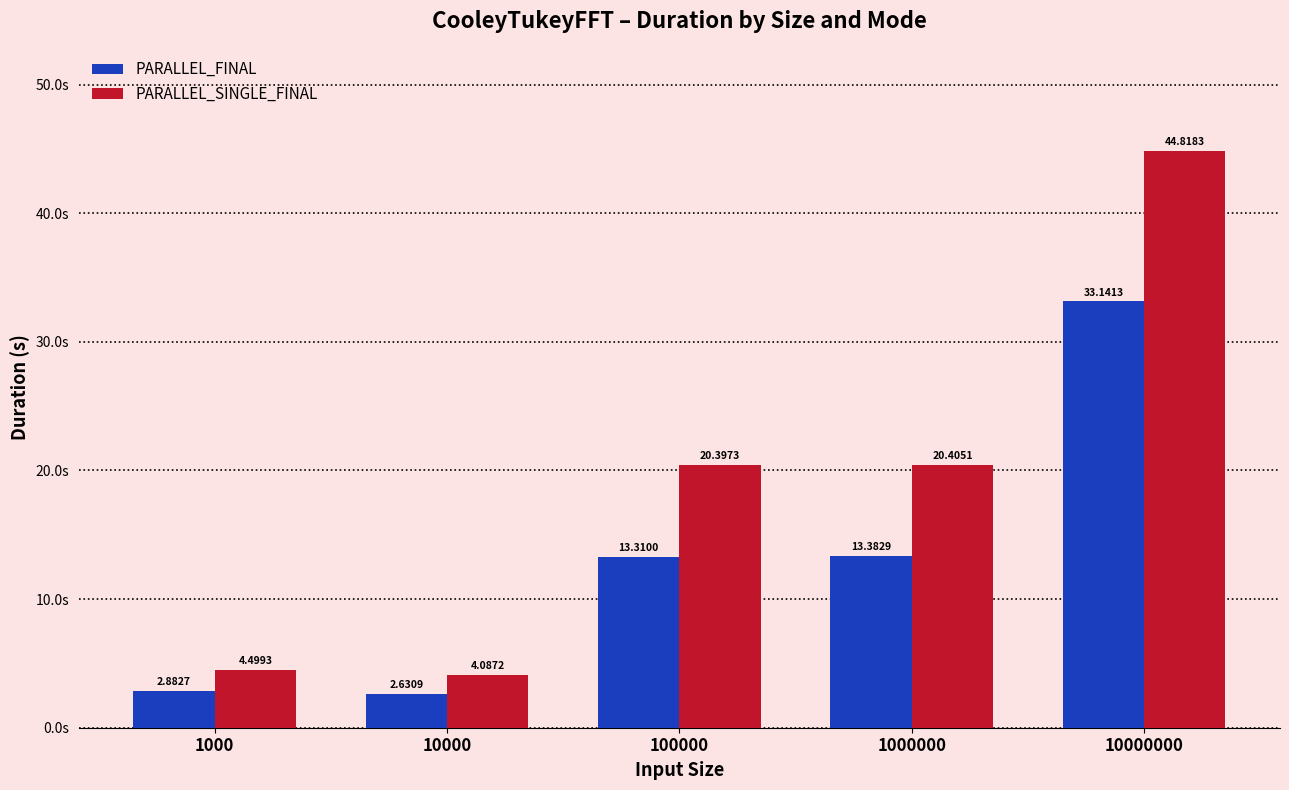

Rank the series at 10000000 from highest to lowest value.

PARALLEL_SINGLE_FINAL, PARALLEL_FINAL